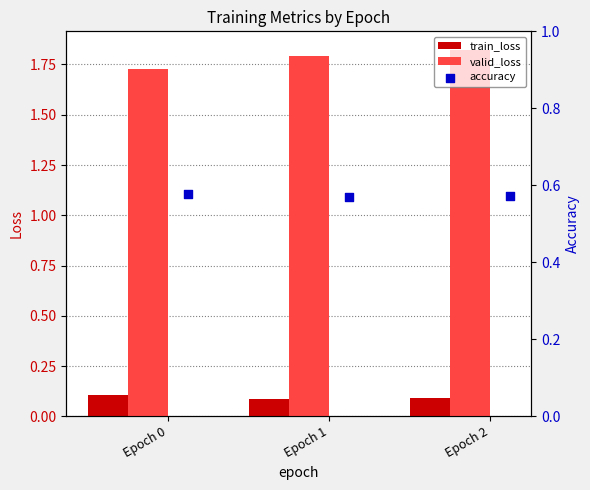

How many valid_loss values are between 1 and 2?

3